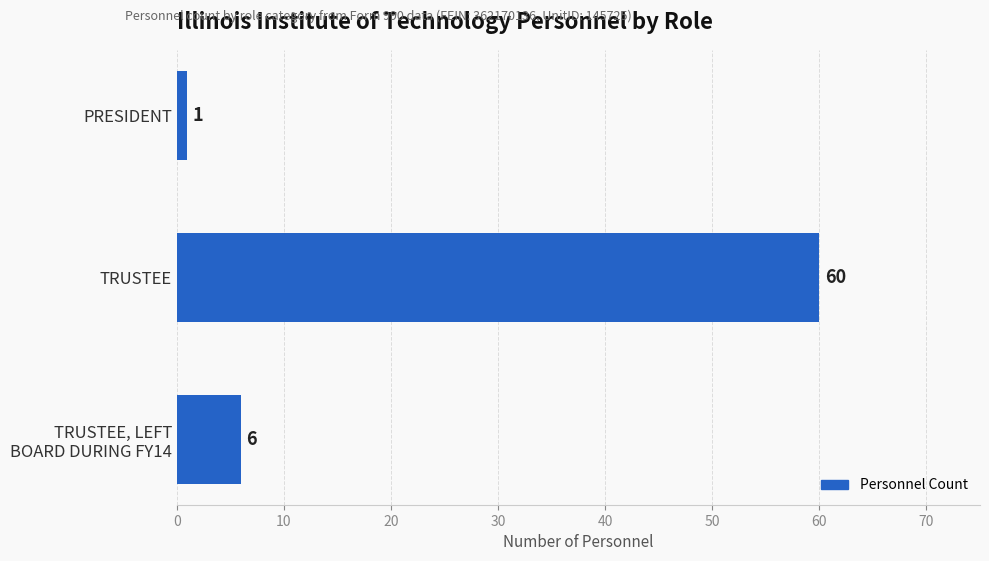

Reading top to bottom, extract all data points from this chart.

1	60	6